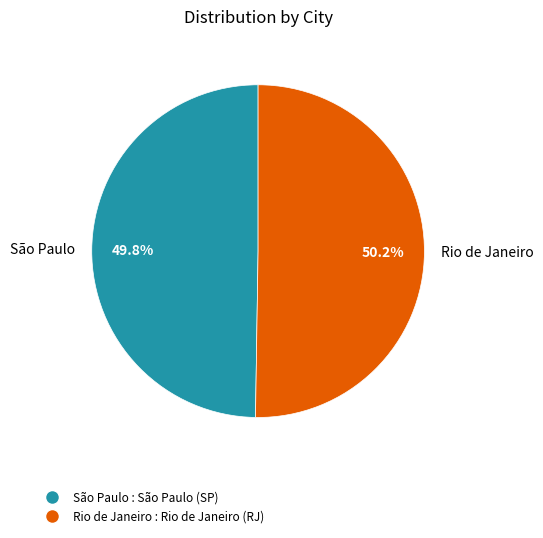

Is there a majority slice in this chart?

Yes